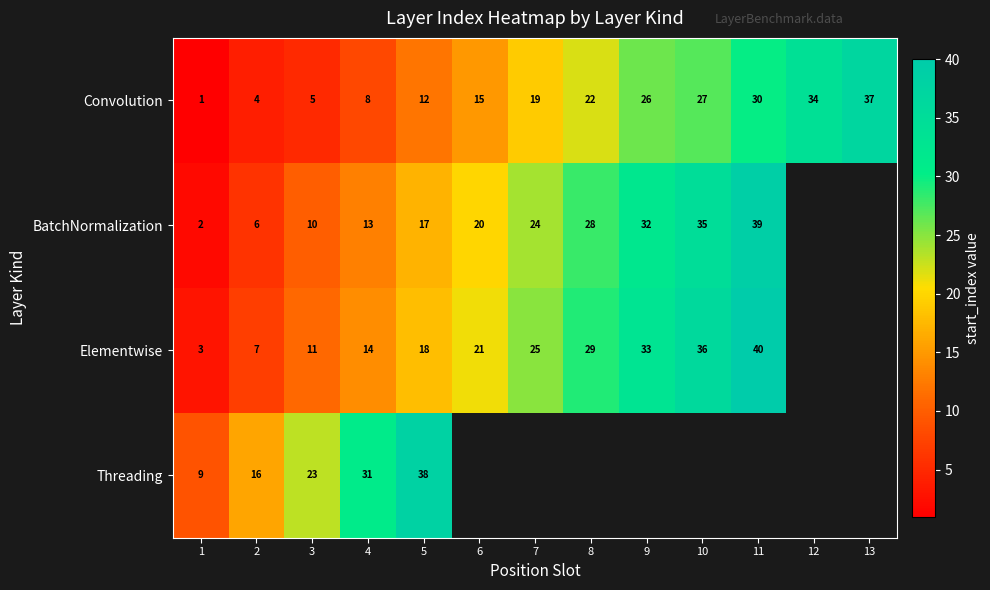

The value of Threading at 5 is 23.8. True or false?

False